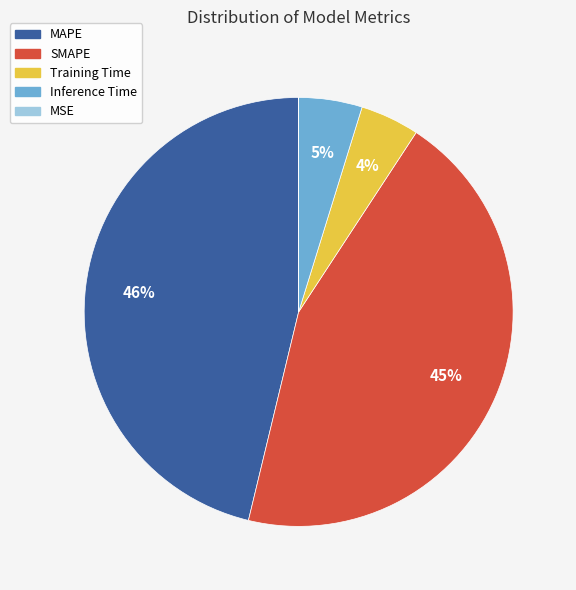

Which slice is the largest?

MAPE